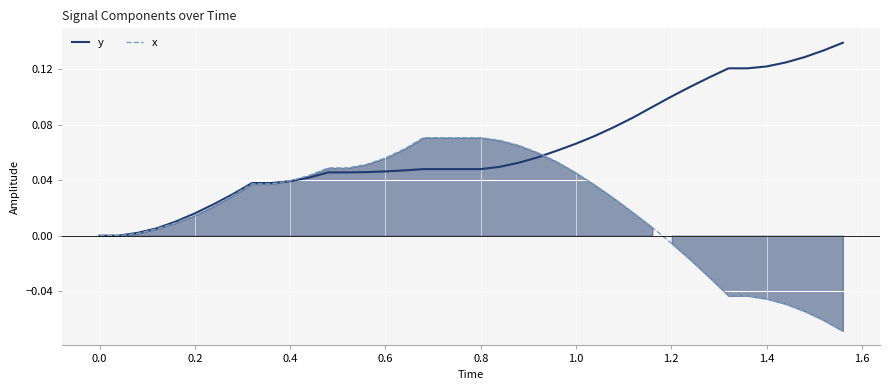

Rank the series by their average value, from highest to lowest.

y, x